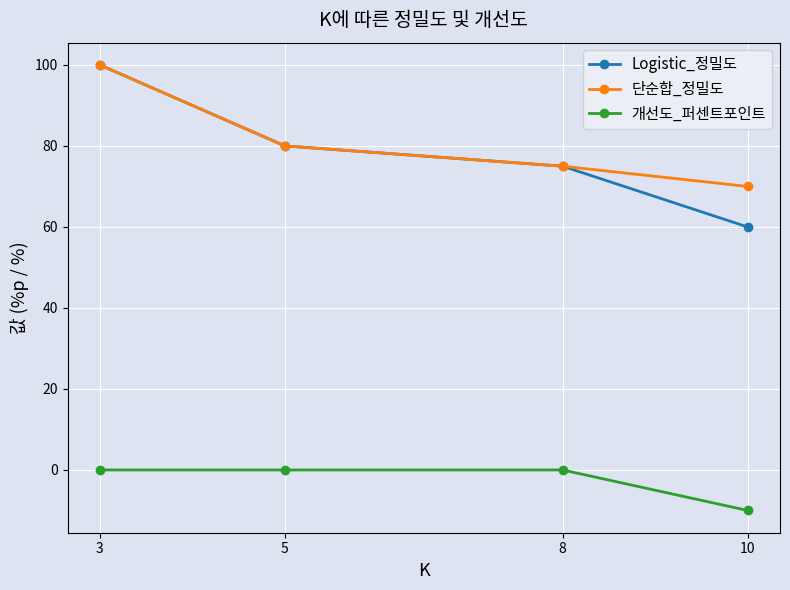

What is the sum of all Logistic_정밀도 values?

315